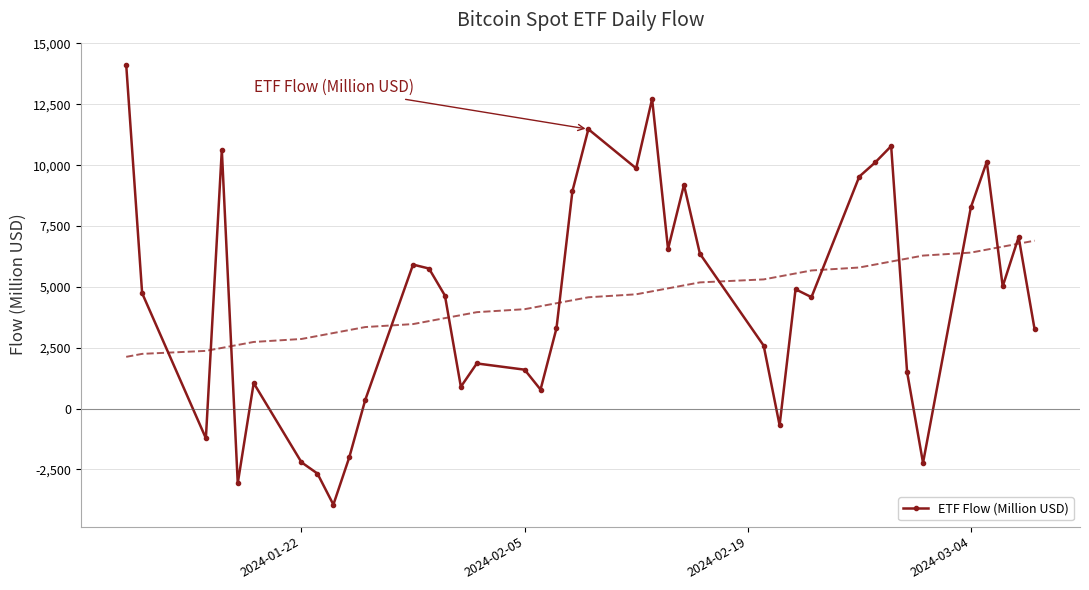

What is the minimum value for ETF Flow (Million USD)?

-3947.4